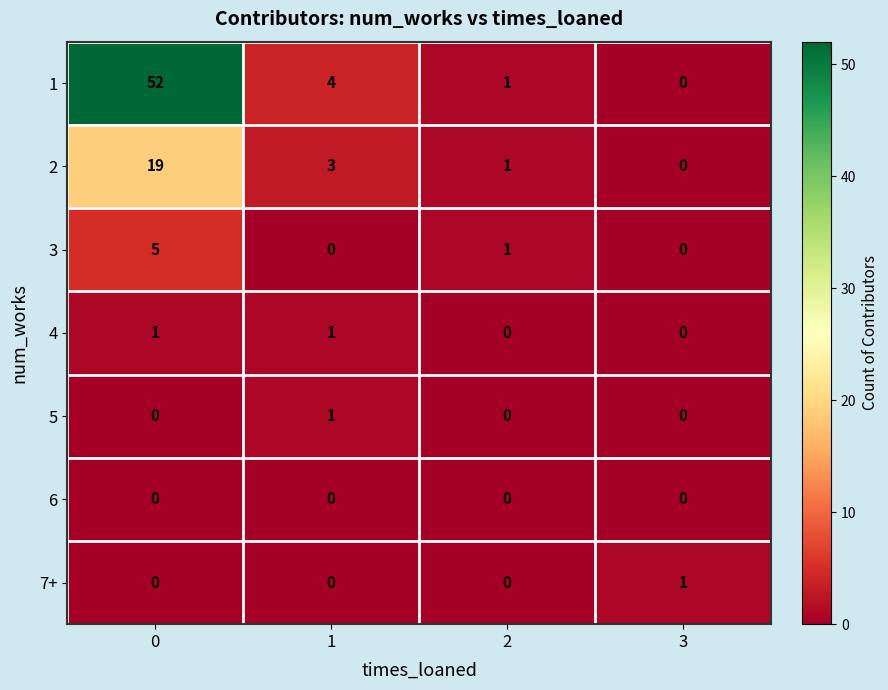

Which category has the lowest value in the 2 series?

3